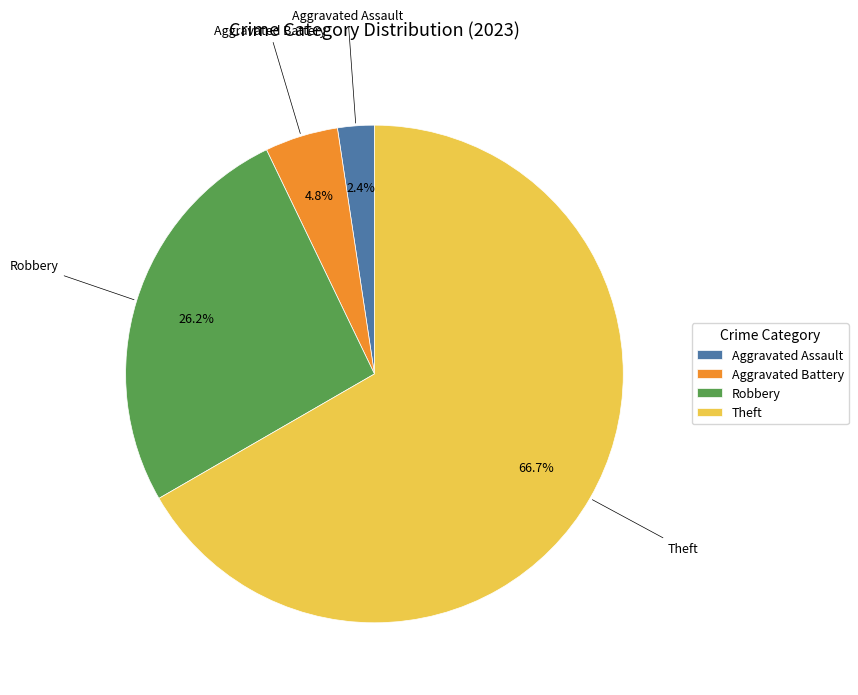

What is the smallest slice in the pie chart?

Aggravated Assault